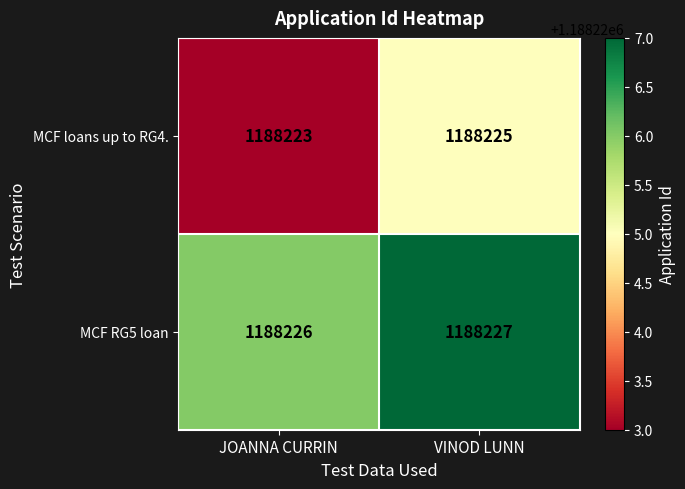

At which category is the sum across all series the highest?

VINOD LUNN